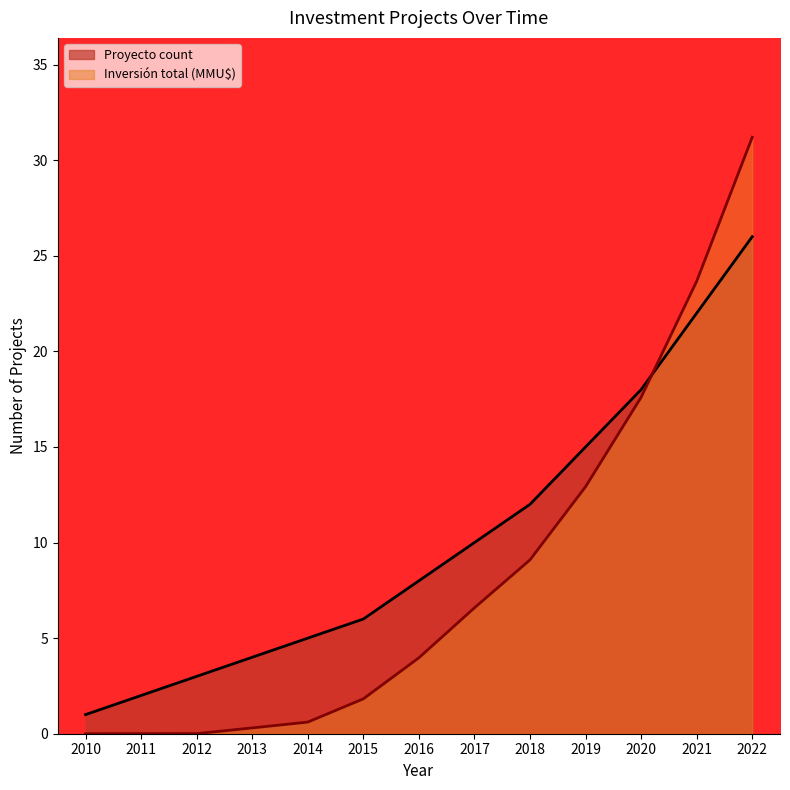

How many times do Proyecto count and Inversión total (MMU$) cross each other?

1